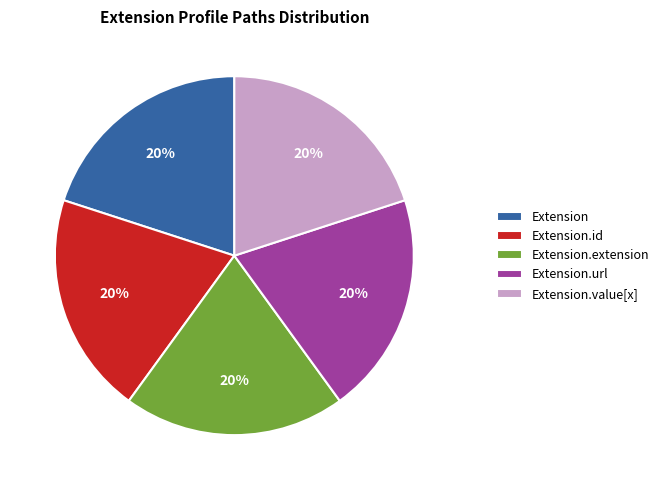

To the nearest percent, what is the combined percentage of Extension and Extension.url?

40%